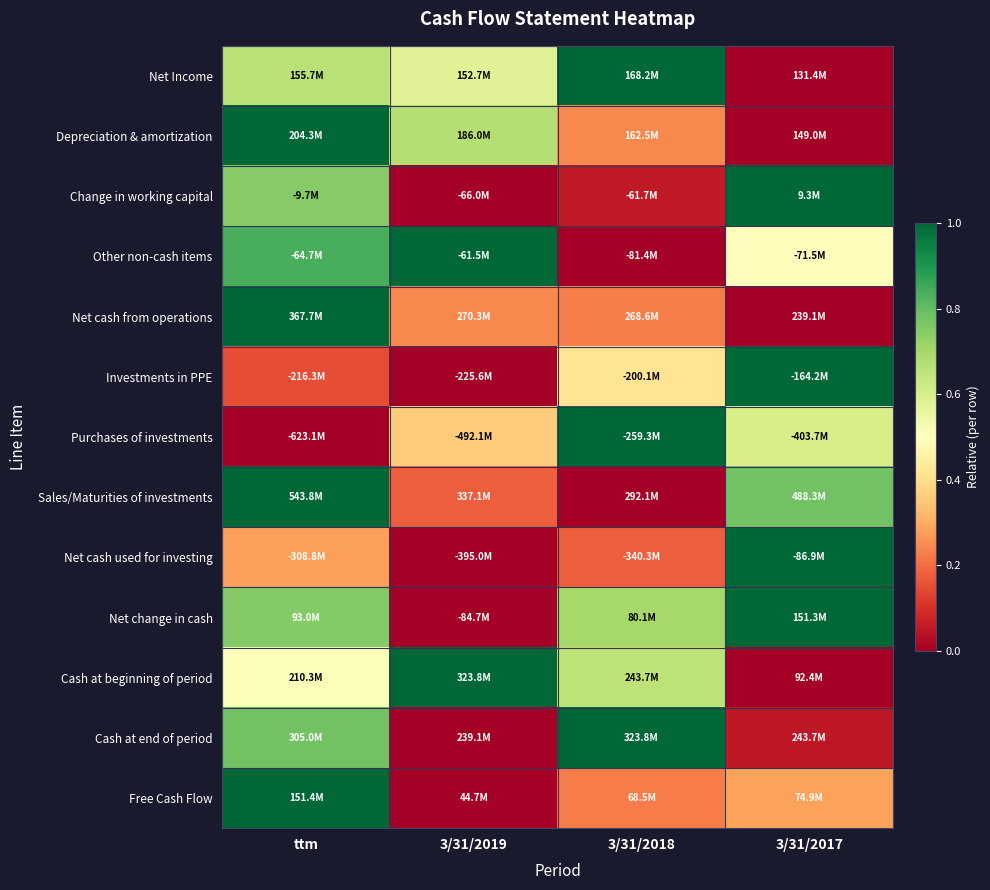

At how many categories does at least one series exceed 0?

4